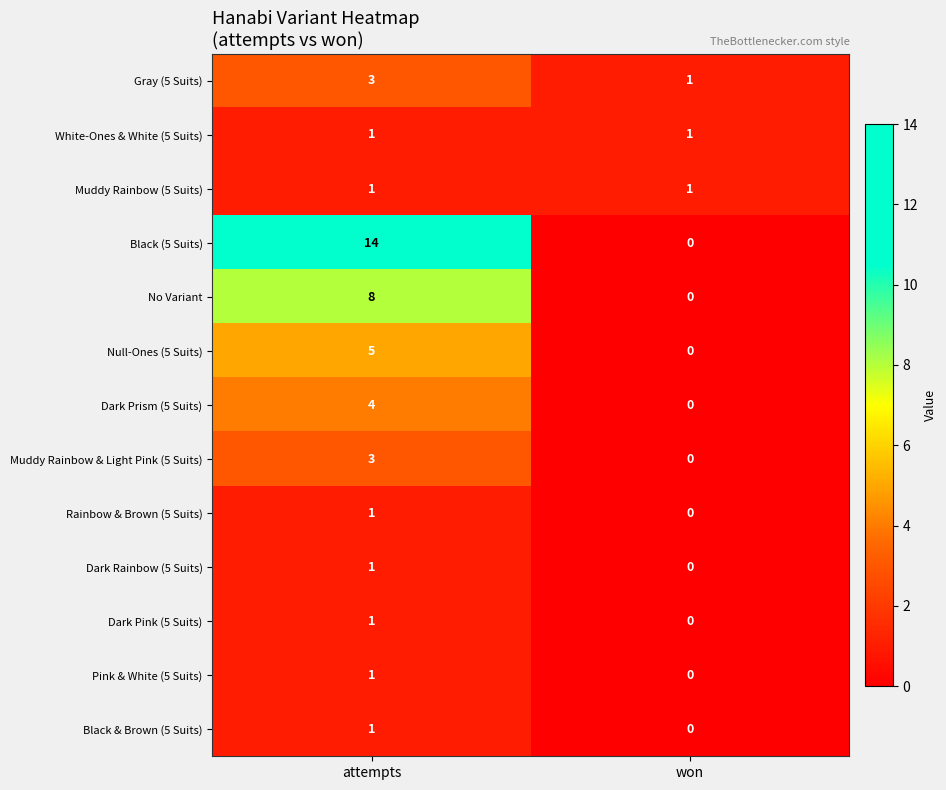

At which label is Pink & White (5 Suits) closest to 0?

won